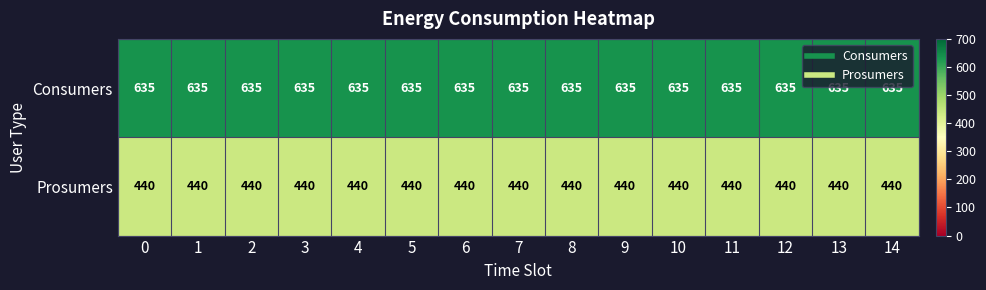

The value of Prosumers at 3 is 593. True or false?

False